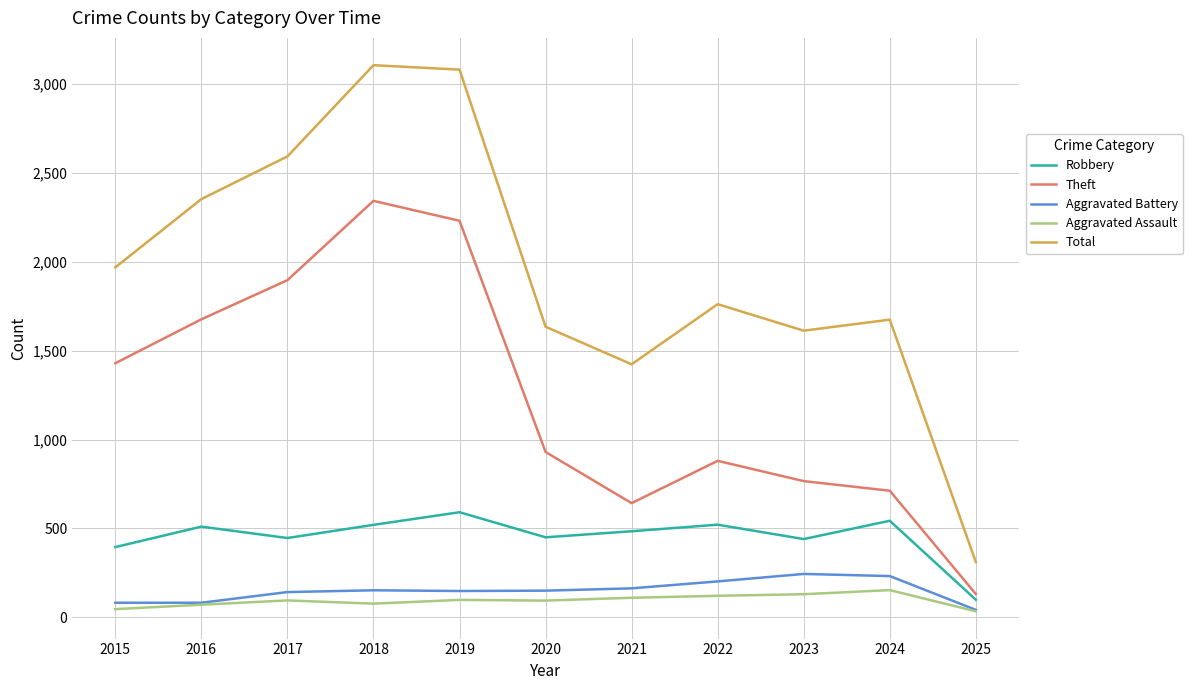

Is this an area chart (filled region under the line)?

No